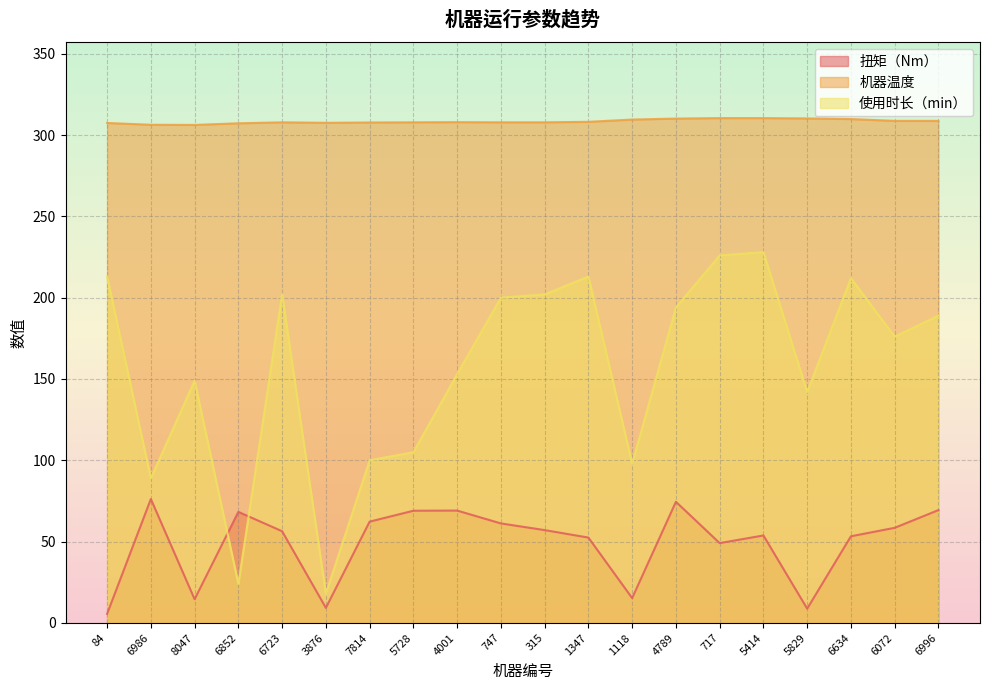

Does the chart have visible grid lines?

Yes